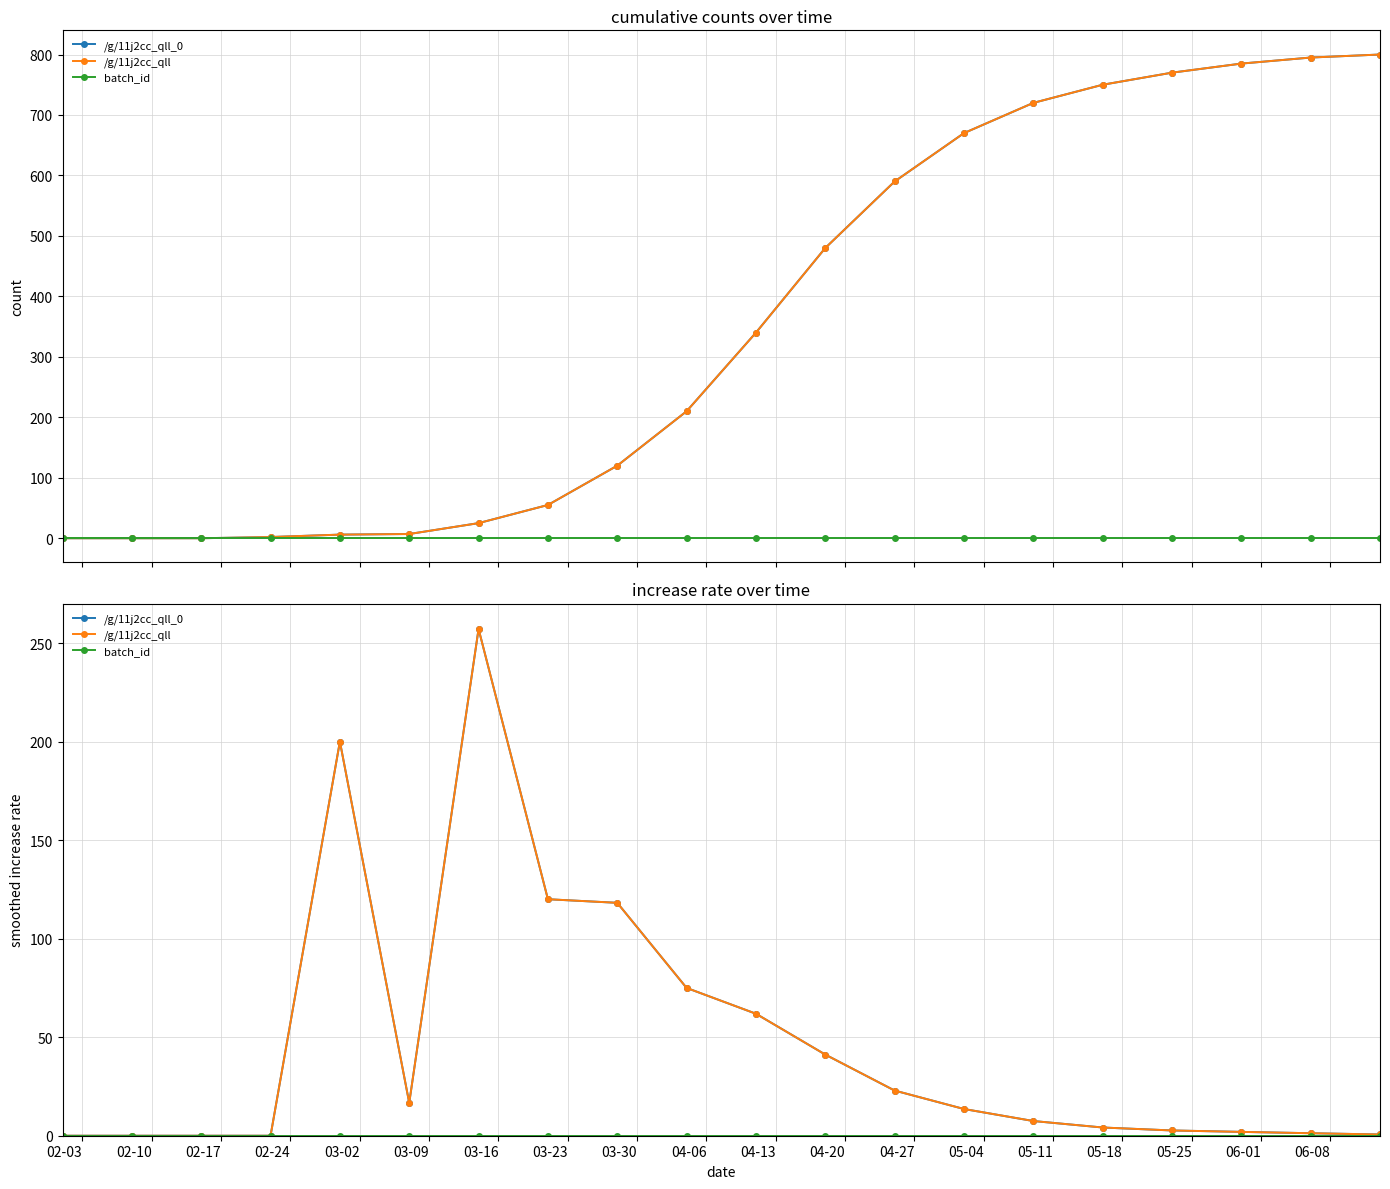

At how many categories does at least one series exceed 255?

1